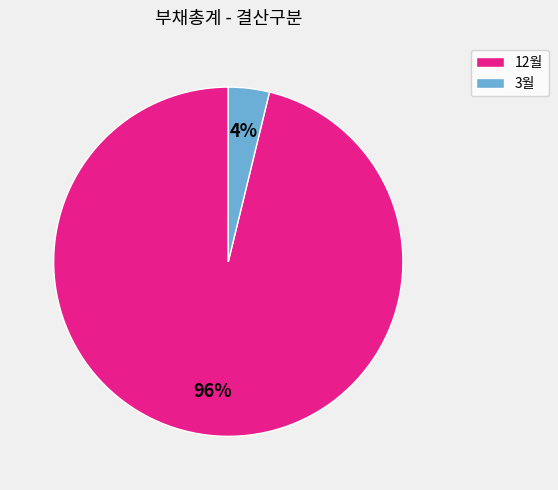

The 12월 slice represents 1% of the pie. True or false?

False